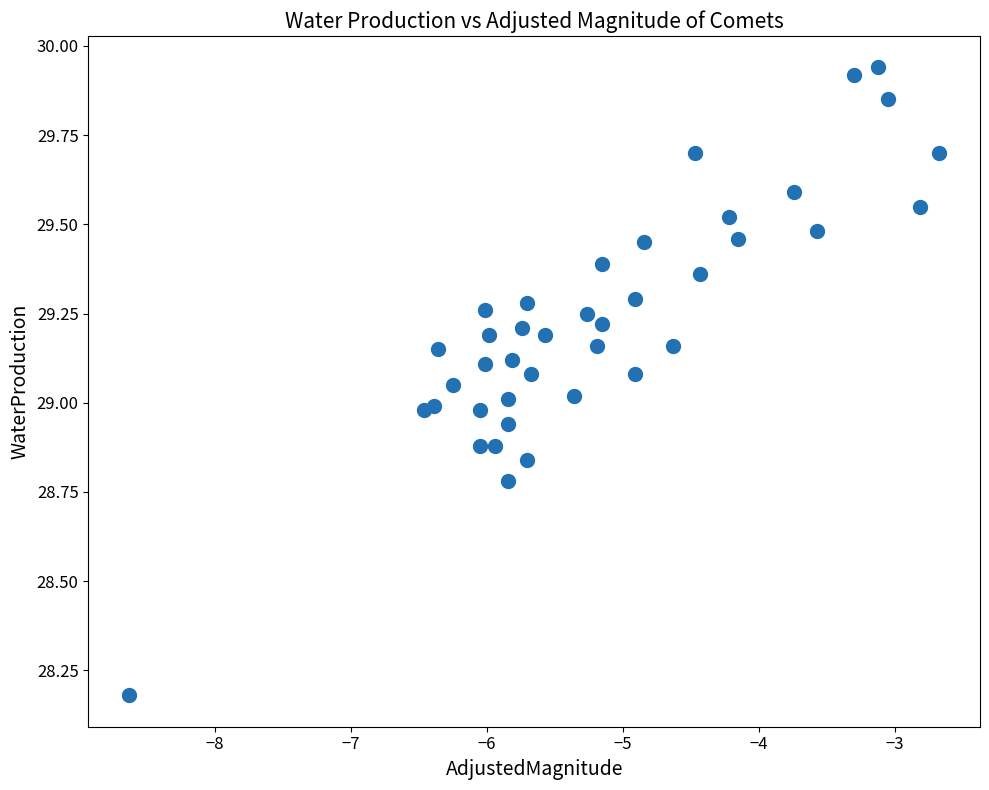

What is the range of Y values (max minus min)?

1.8